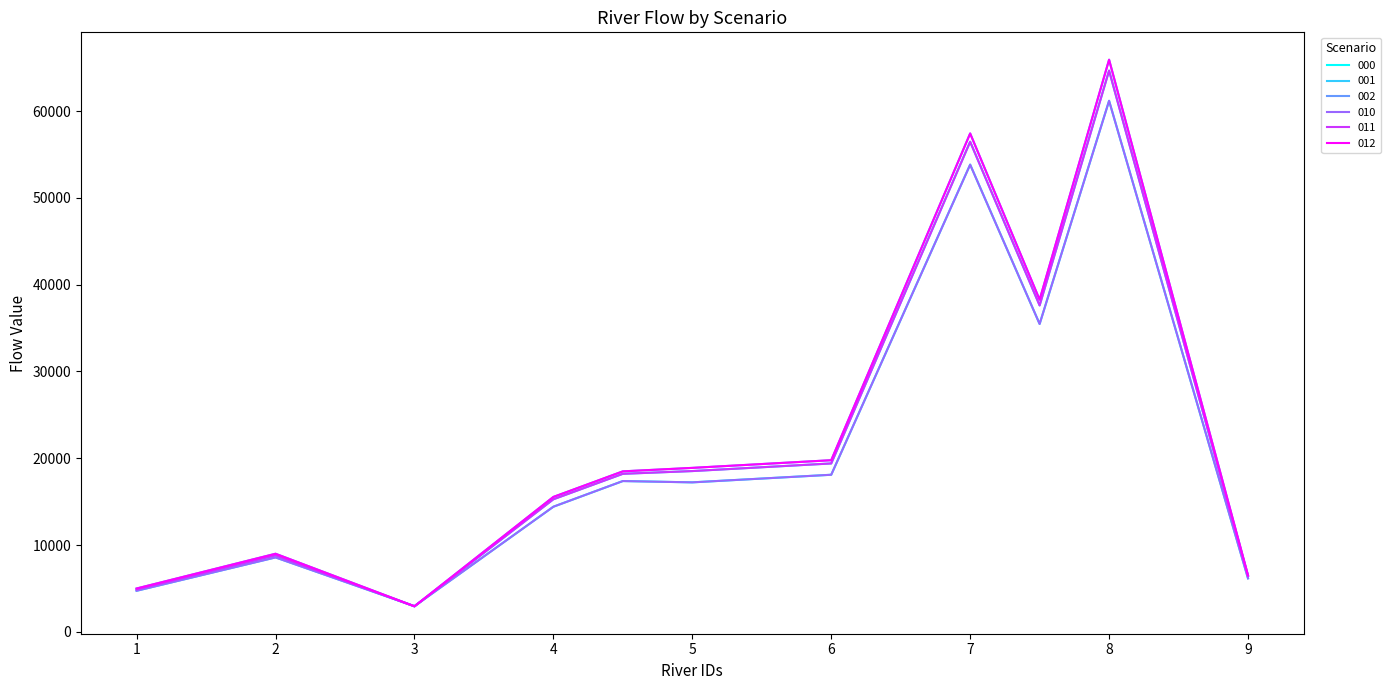

What is the lowest value of the 000 series?

2959.5